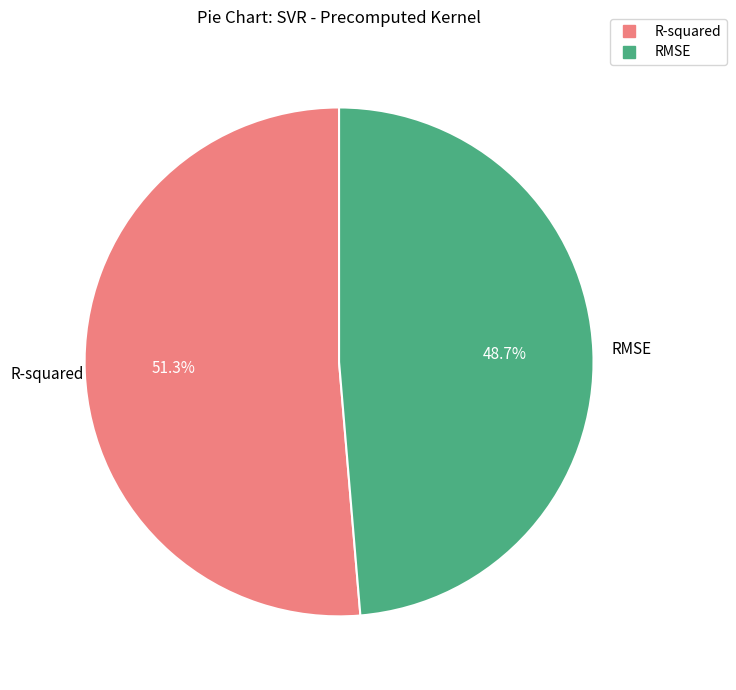

Combined, what portion of the pie is R-squared and RMSE?

100.0%